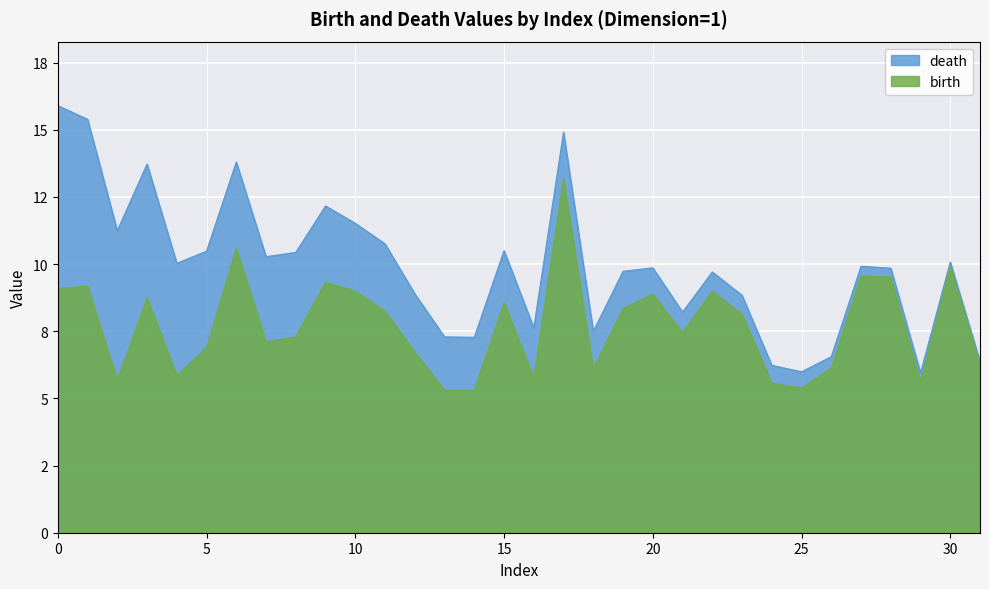

At which category does death reach its first local valley?

1